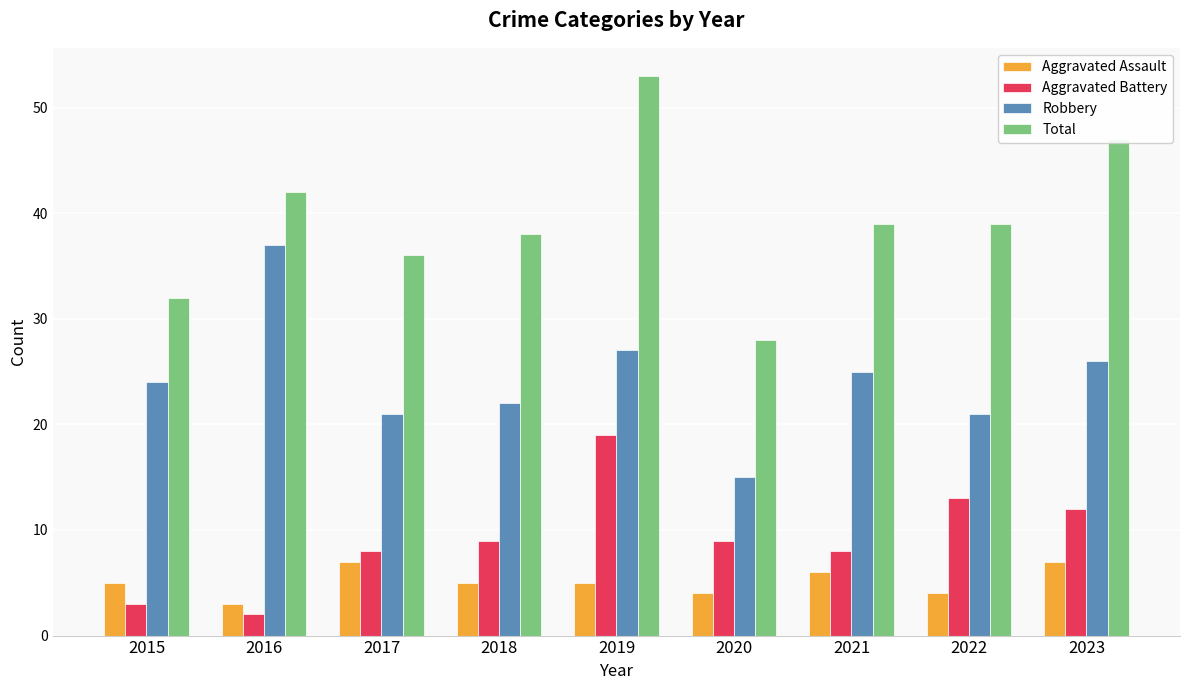

At which label does Robbery reach its minimum?

2020